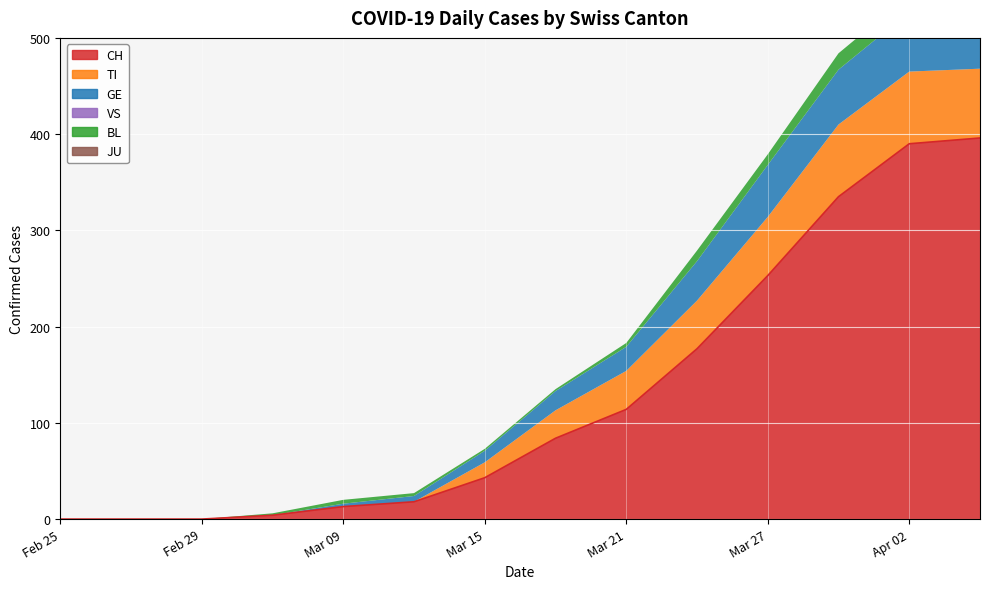

How many data points in CH are less than 84?

7